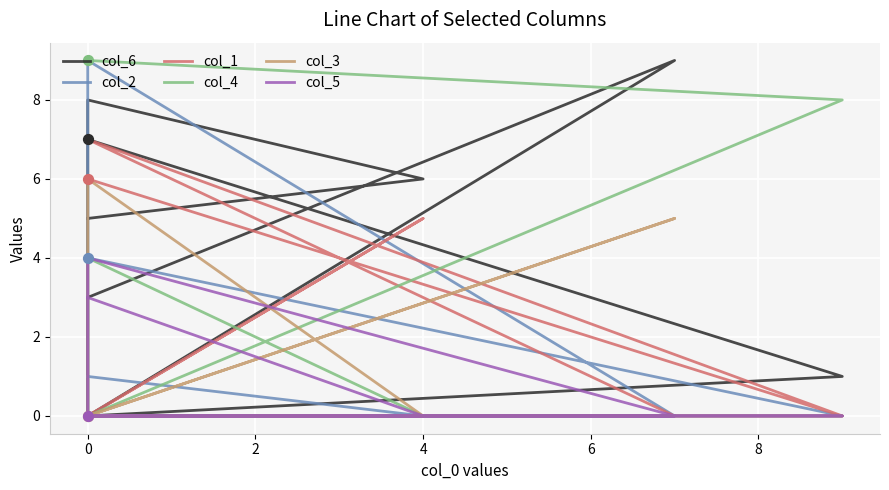

Which series reaches the minimum Y coordinate?

col_6